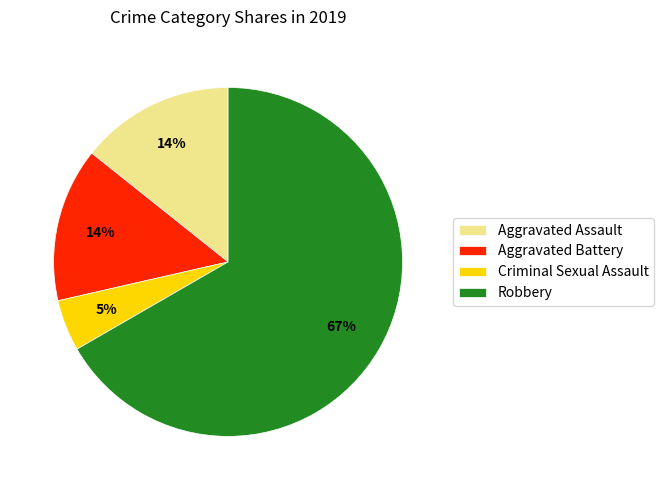

How many segments does this pie chart have?

4